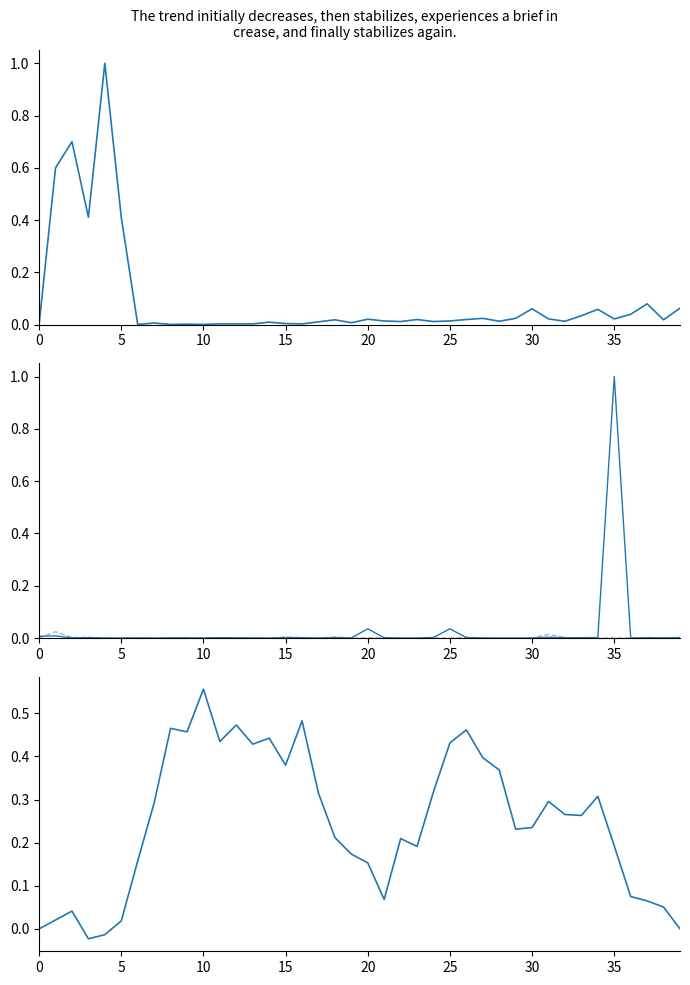

The Leve EXP (norm) series shows 0.0 at 15. True or false?

True